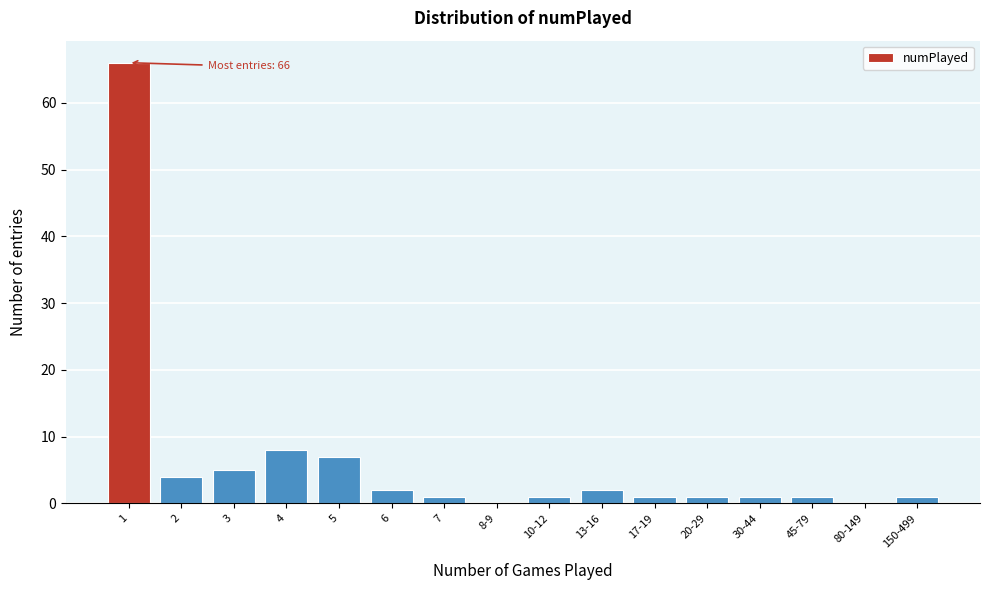

Reading left to right, what are all the values shown in this chart?

1=66	2=4	3=5	4=8	5=7	6=2	7=1	8-9=0	10-12=1	13-16=2	17-19=1	20-29=1	30-44=1	45-79=1	80-149=0	150-499=1